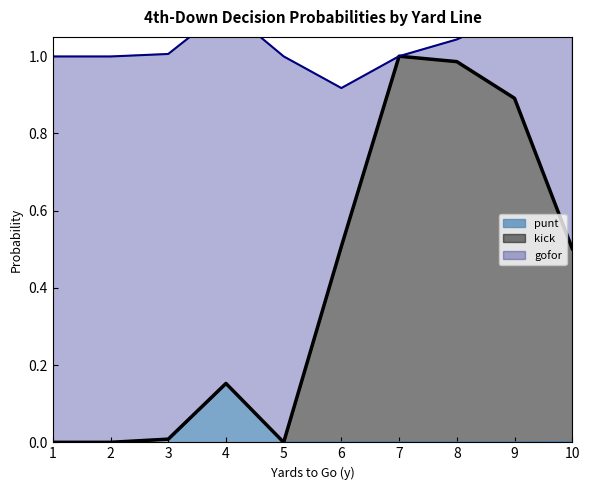

True or false: punt and kick cross at least once.

False